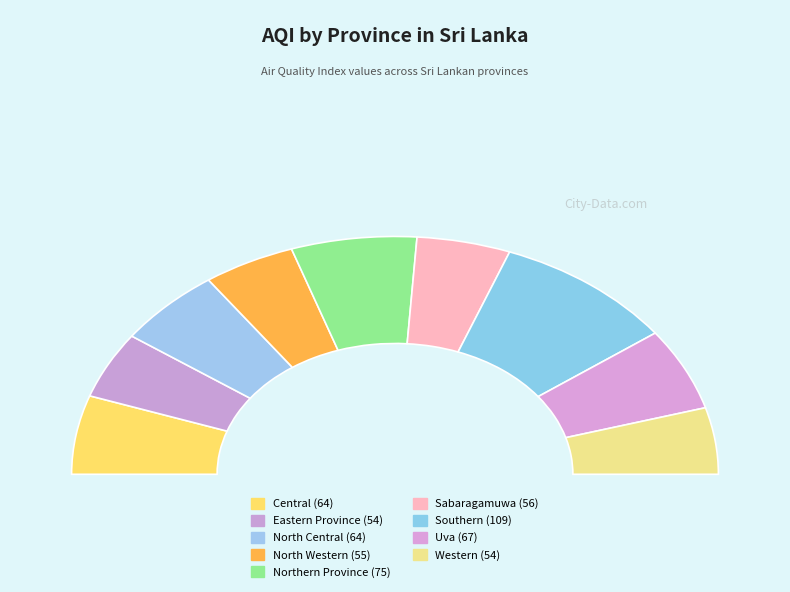

Is there a majority slice in this chart?

No